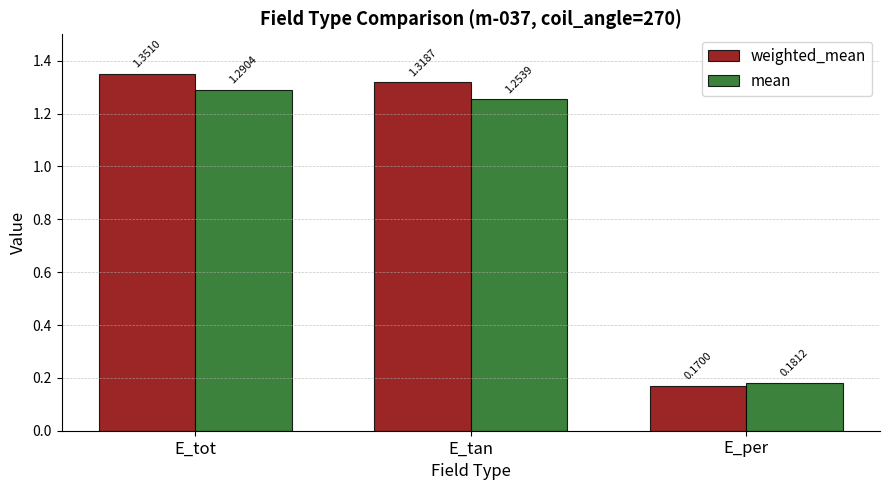

What is the sum of the weighted_mean values at E_tan and E_tot?

2.7